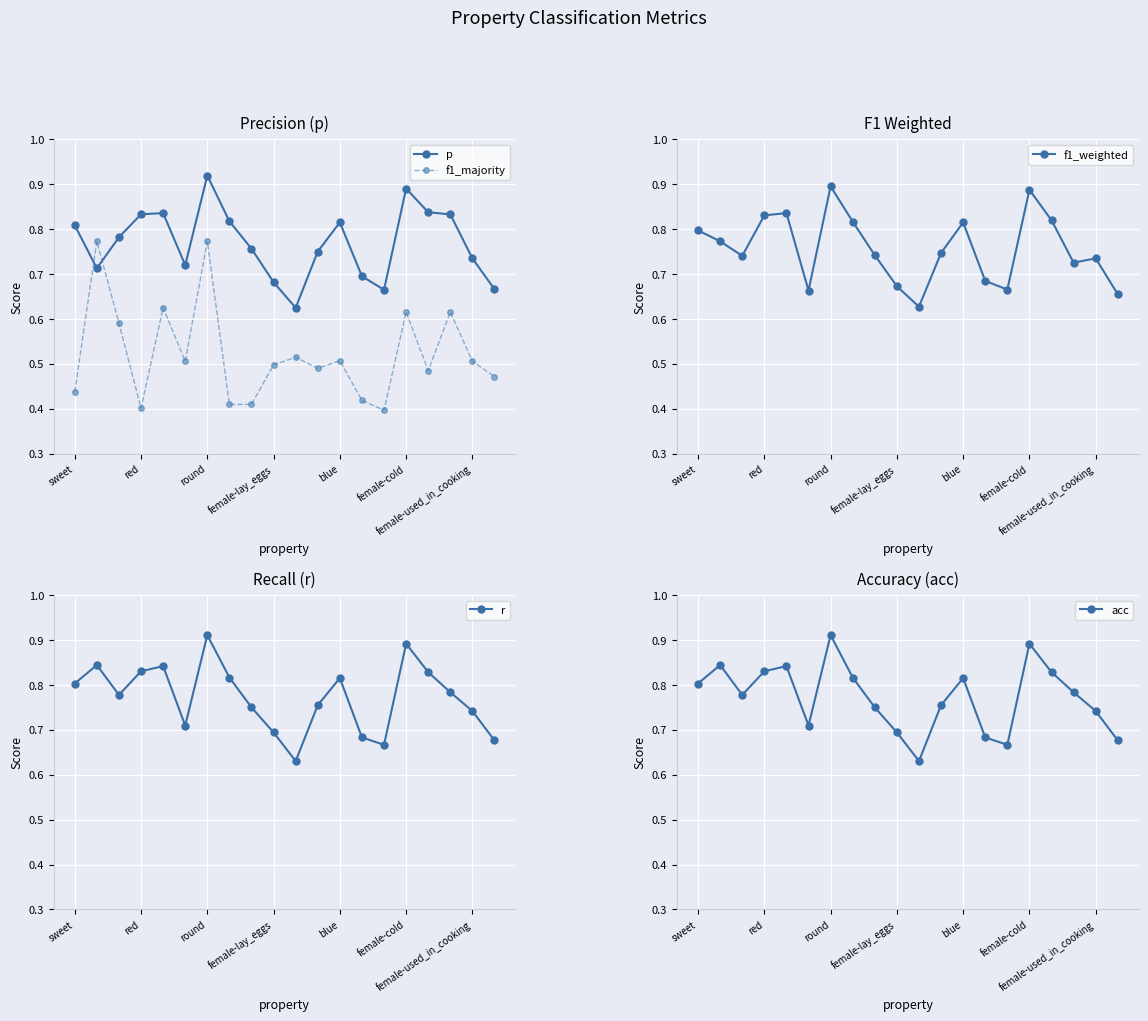

How many times do f1_majority and p cross each other?

2